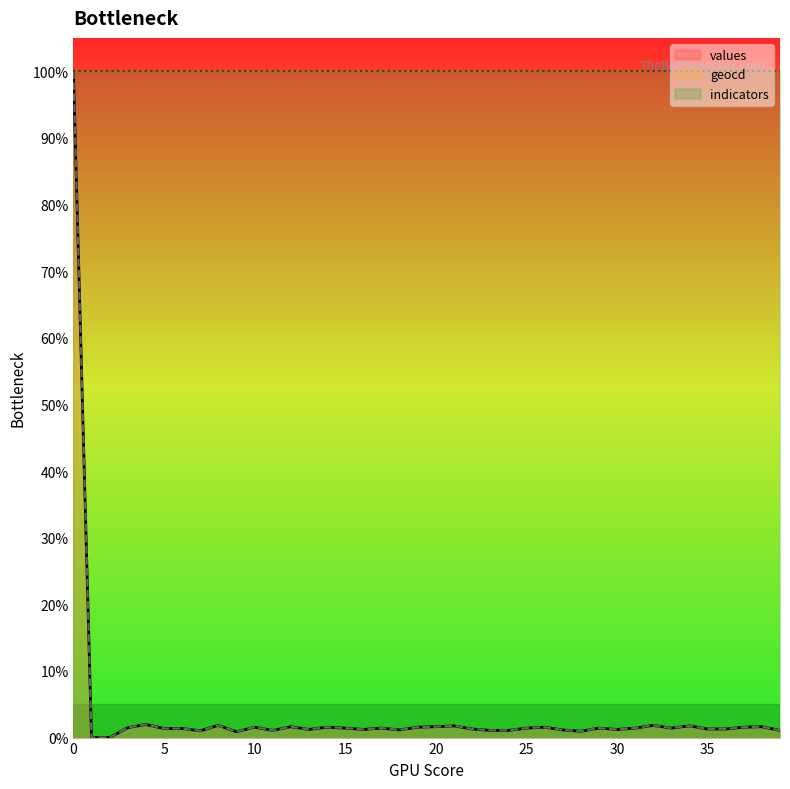

At 2, list the series in order from largest to smallest.

values, geocd